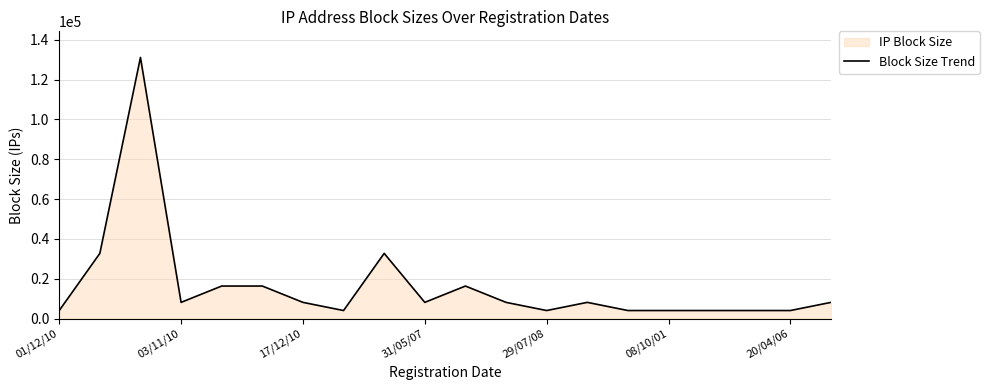

Which category has the lowest value across all series?

01/12/10